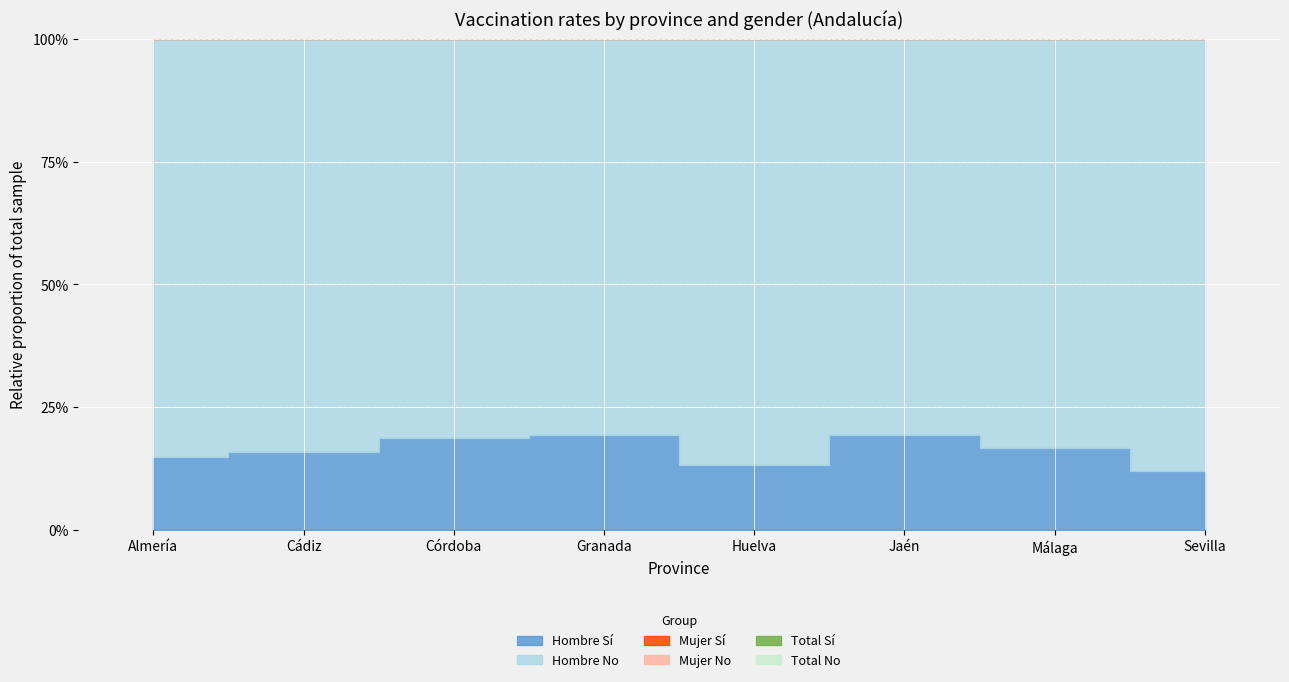

In Hombre Sí, how many points are higher than both neighbors (excluding endpoints)?

2